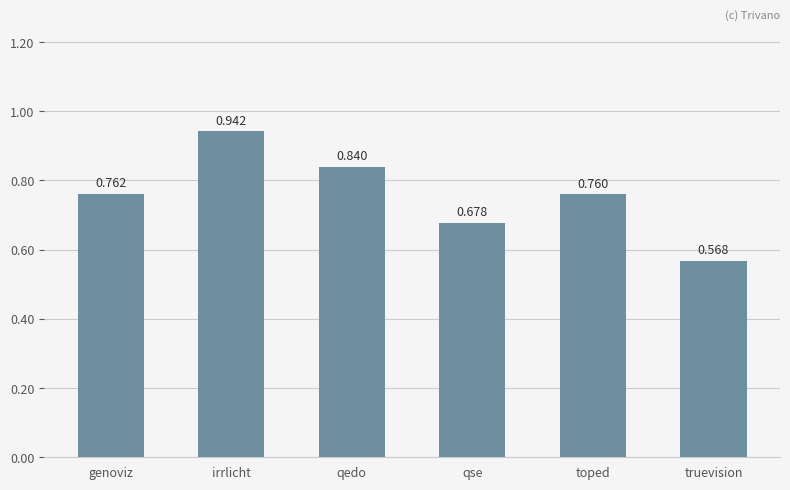

Where is the data nearest to the value 0?

truevision